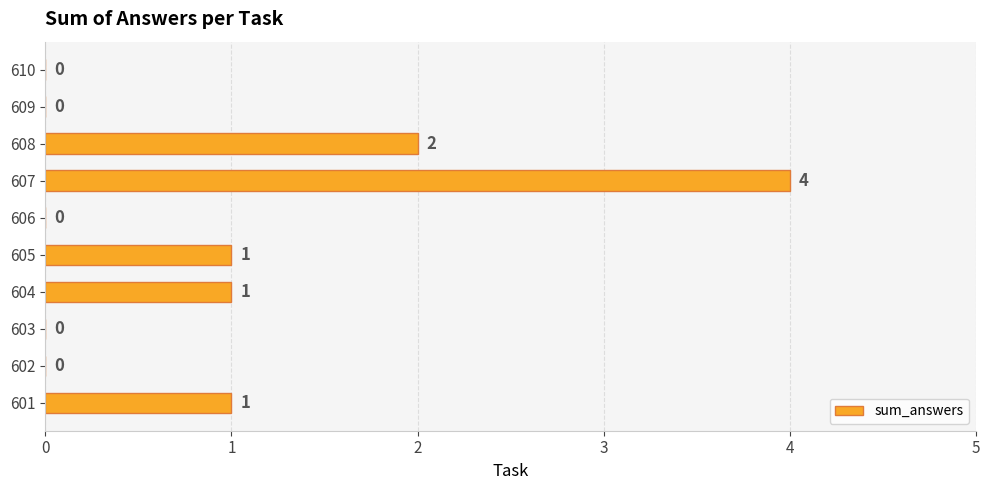

What is the greatest value displayed?

4